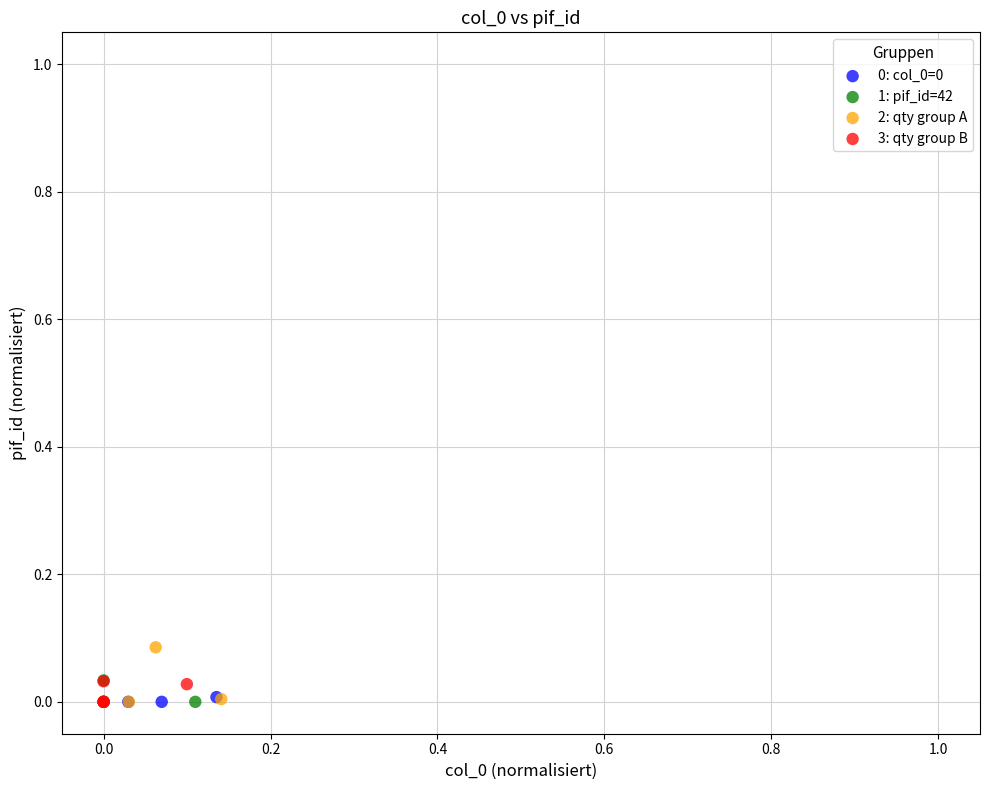

Which series has the largest Y range (max minus min)?

2: qty group A